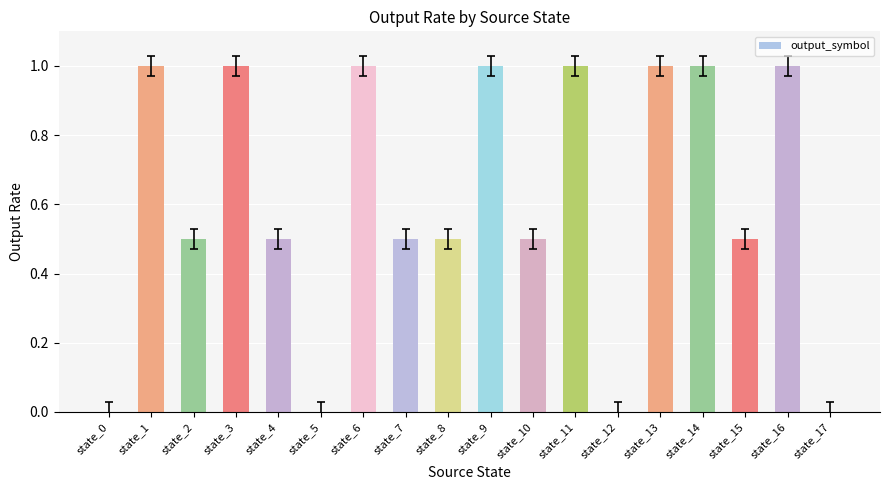

How many series are shown in this chart?

1